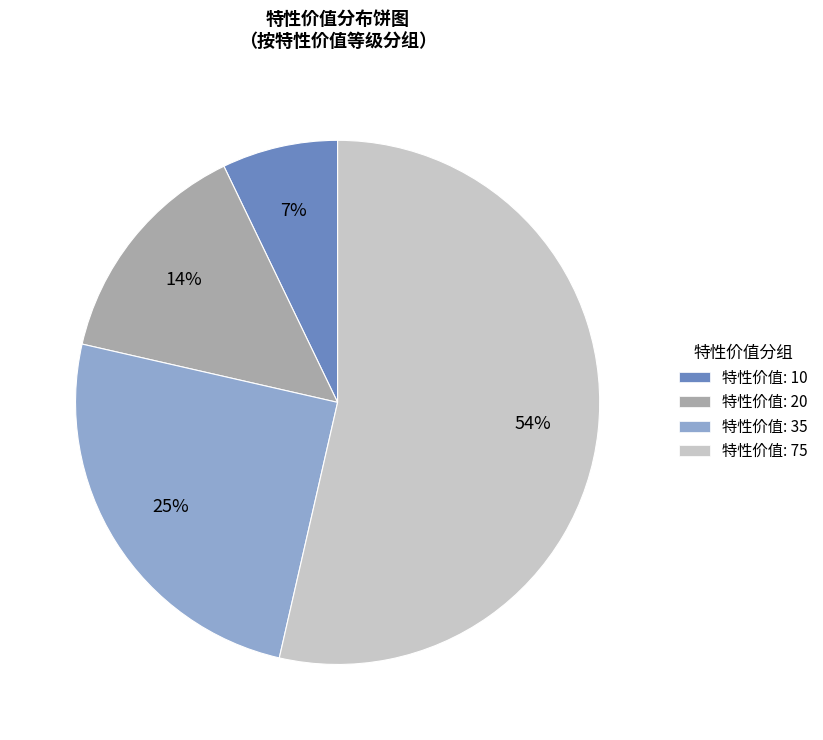

To the nearest percent, what is the average slice percentage?

25%